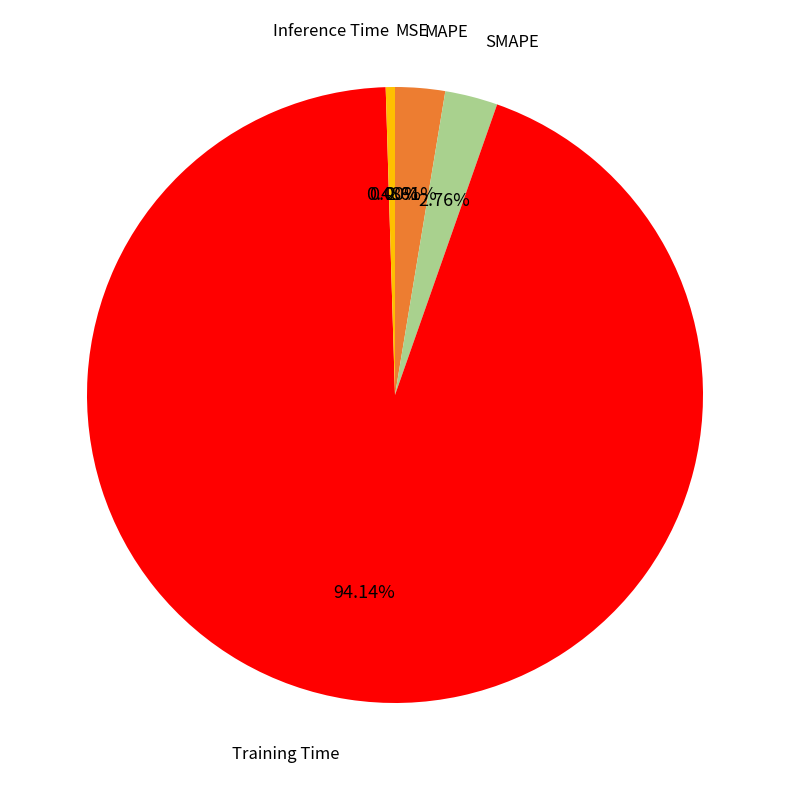

Does any single category account for the majority?

Yes